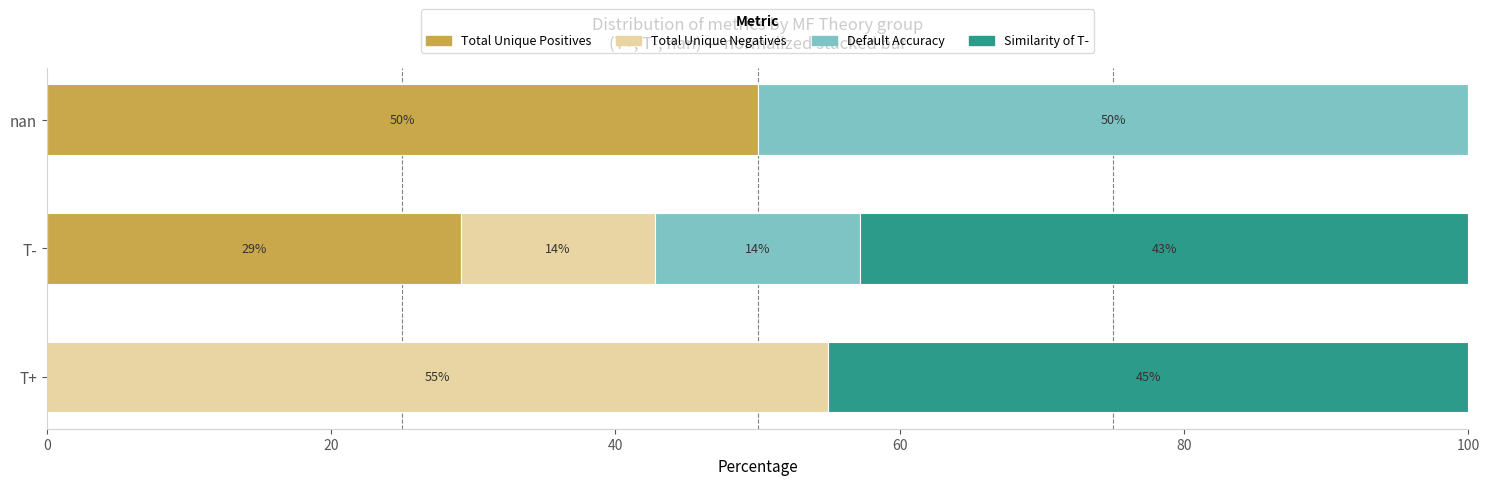

The Total Unique Positives series shows 50.0 at nan. True or false?

True